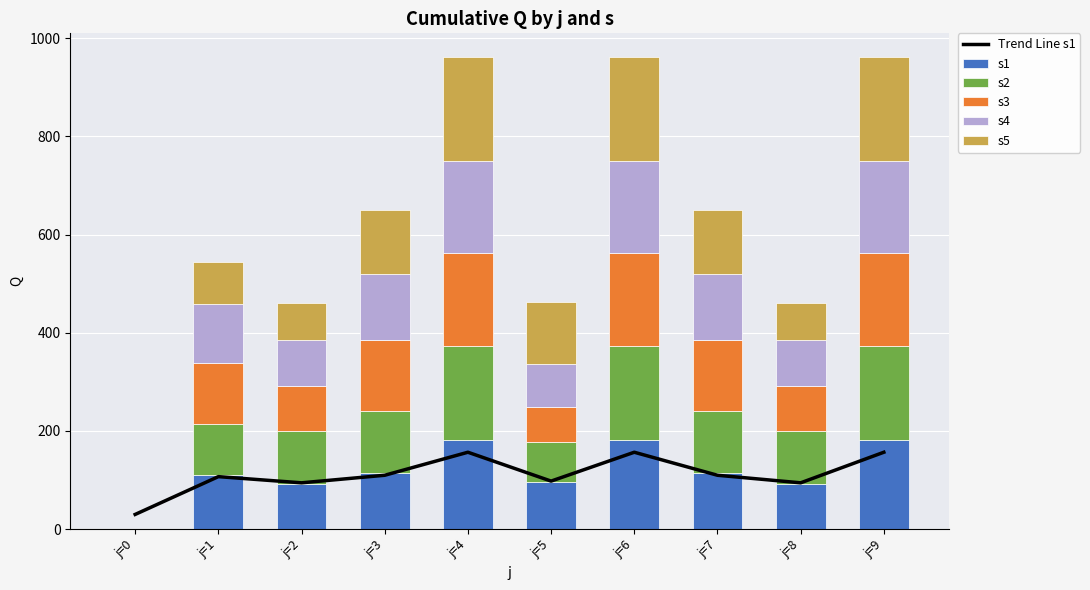

At which category is the sum across all series the highest?

j=4